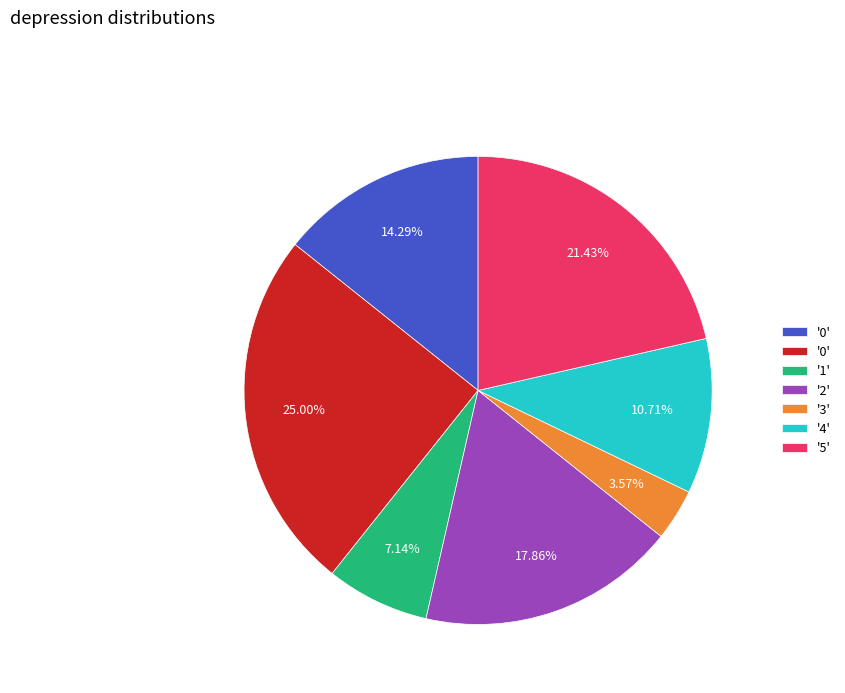

Does any single category account for the majority?

No